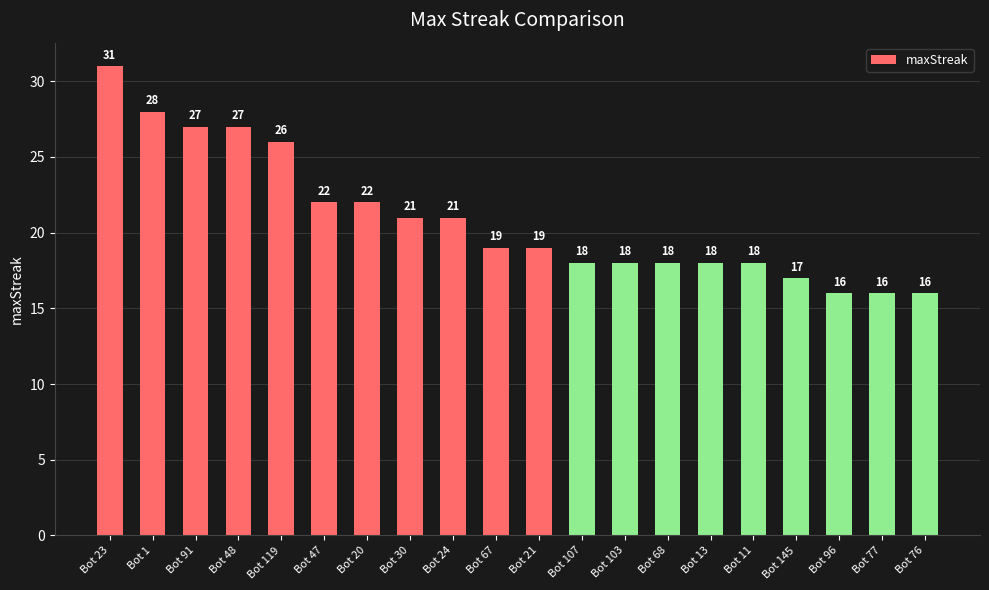

Reading left to right, list all the values displayed in this chart.

31	28	27	27	26	22	22	21	21	19	19	18	18	18	18	18	17	16	16	16